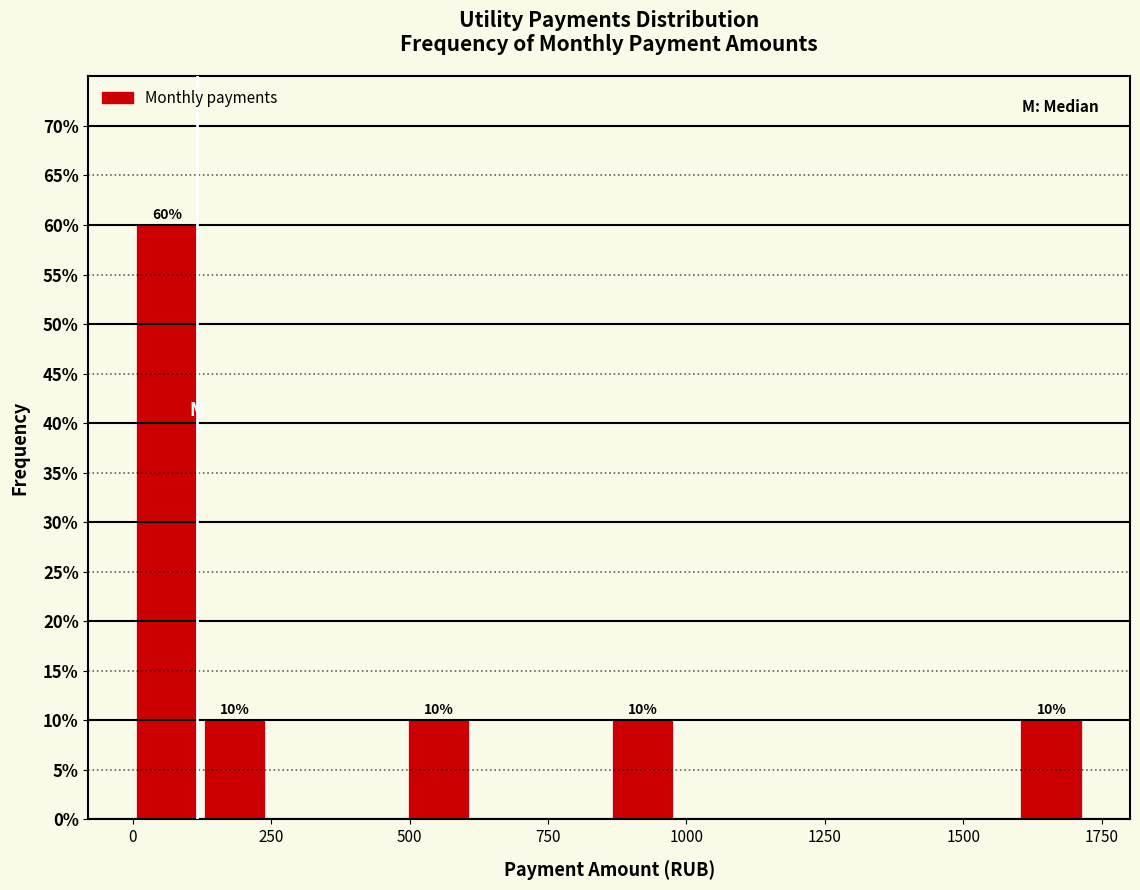

Read against the x-axis, roughly where is the centre of the tallest bar?

50